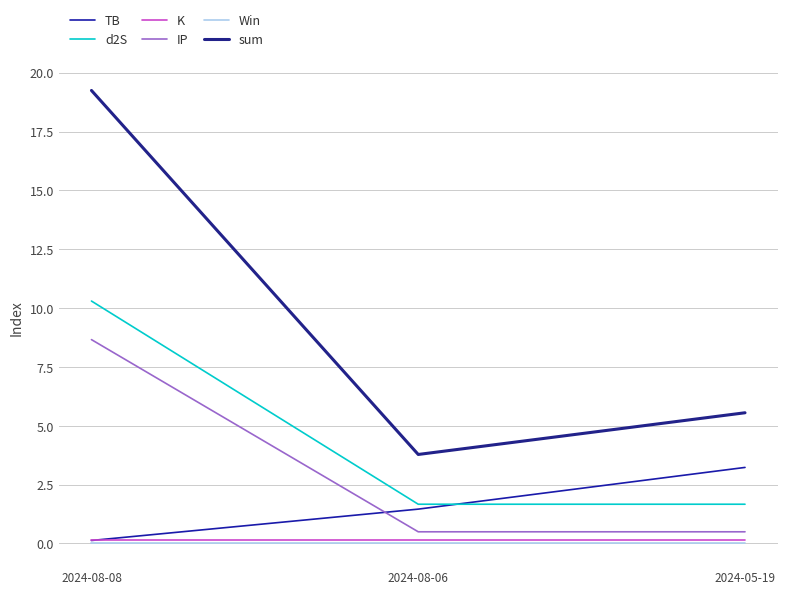

True or false: sum has a value of 11.5 at 2024-08-08.

False